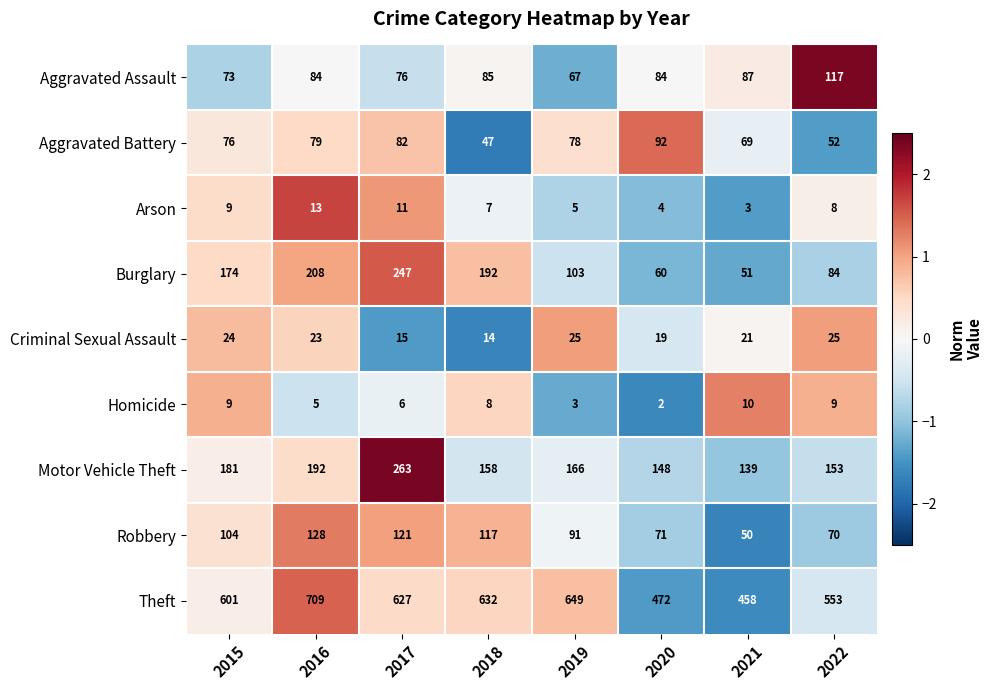

What is the difference between the highest and lowest values at 2015?

592